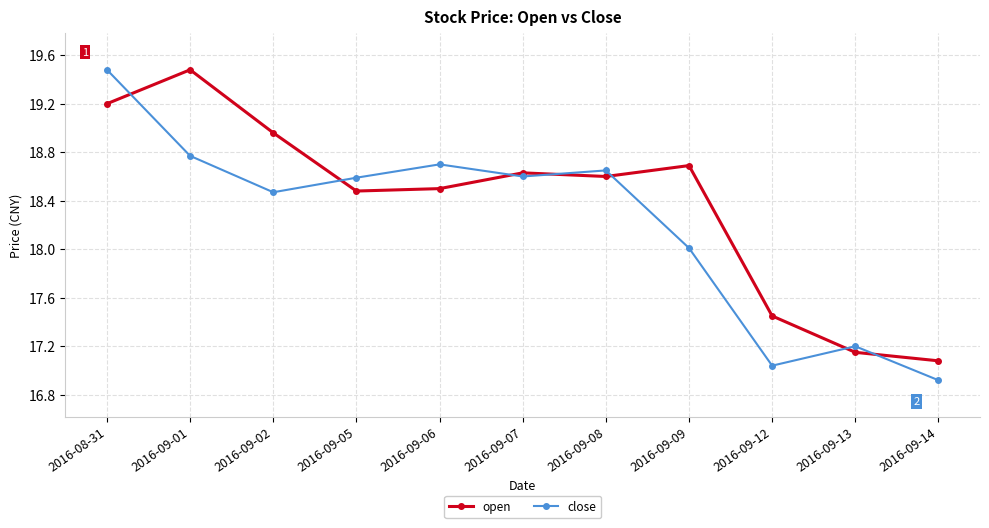

What is the smallest value displayed?

16.9